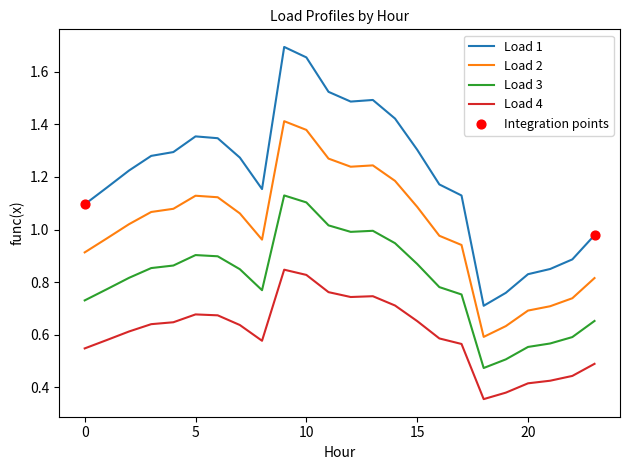

Which series has the largest total across all categories?

Load 1